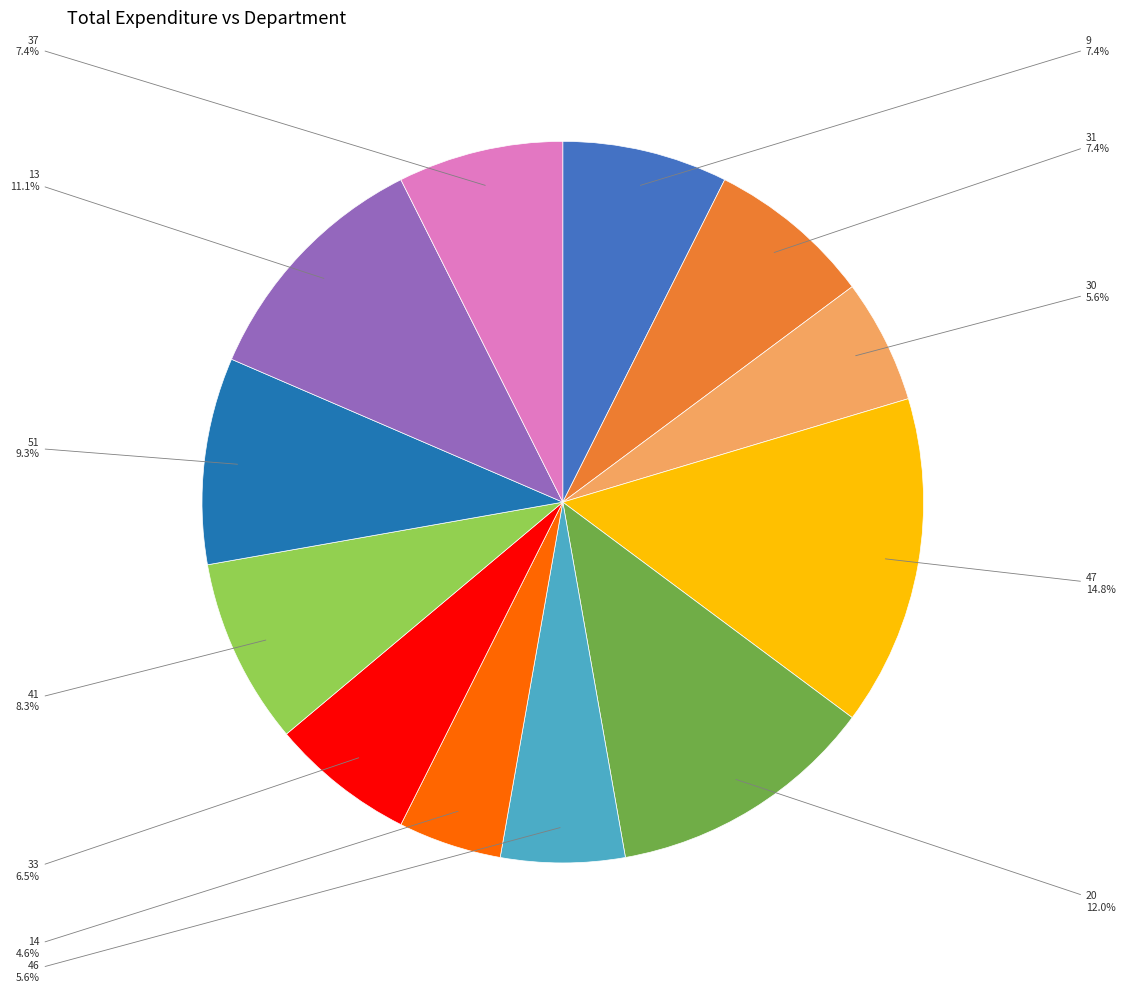

Does any single category account for the majority?

No